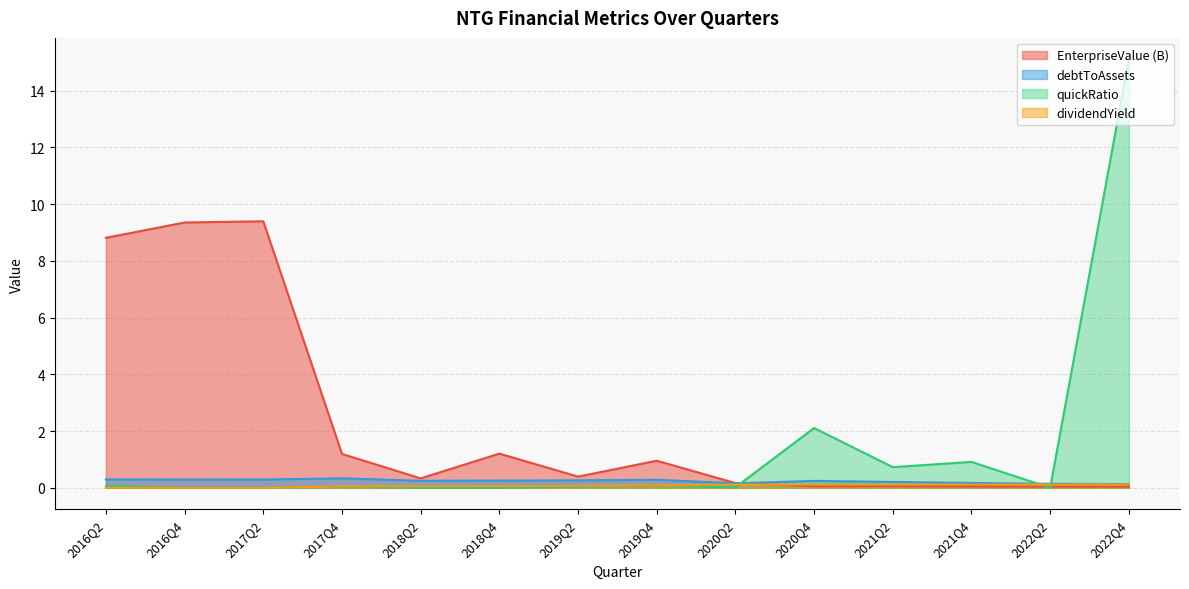

Is it true that quickRatio equals 1.6 at 2021Q4?

False